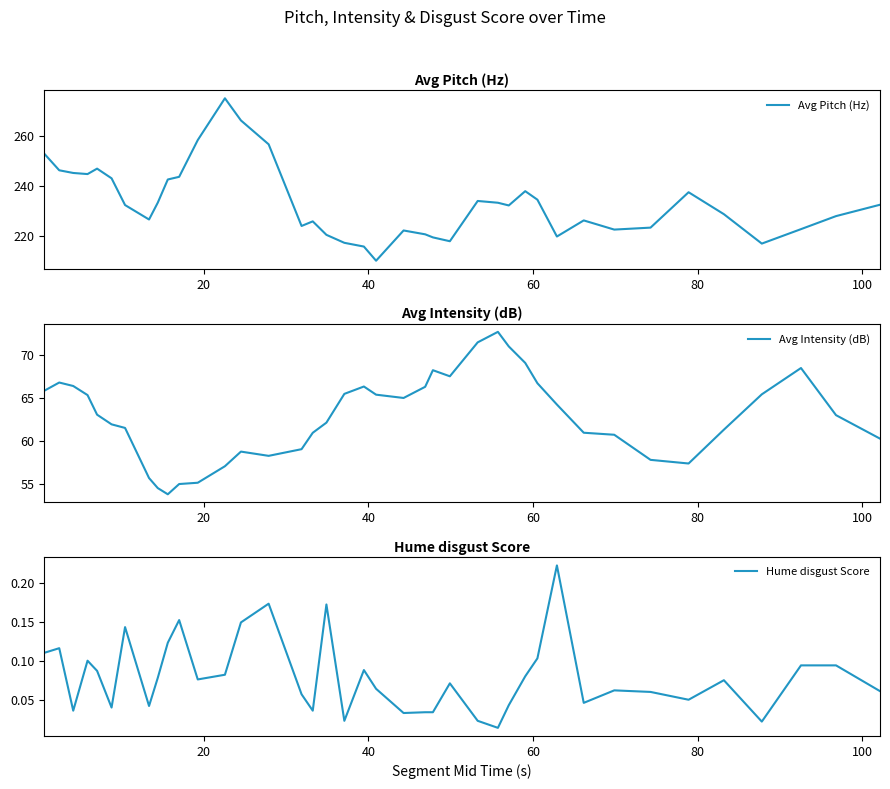

Reading right to left, list all the values displayed in this chart.

Avg Pitch (Hz): 232.5	227.9	222.7	216.9	228.7	237.5	223.3	222.5	226.2	219.7	234.5	238.0	232.2	233.3	234.0	217.8	219.4	220.6	222.2	210.0	215.7	217.2	220.4	225.8	224.0	256.8	266.4	275.3	258.5	243.7	242.7	233.3	226.6	232.4	243.1	247.0	244.8	245.3	246.4	253.1
Avg Intensity (dB): 60.2	63.0	68.5	65.4	61.3	57.4	57.8	60.7	60.9	64.2	66.7	69.1	71.0	72.7	71.5	67.5	68.2	66.3	65.0	65.4	66.3	65.5	62.1	60.9	59.0	58.2	58.7	57.0	55.1	55.0	53.8	54.5	55.7	61.5	61.9	63.0	65.3	66.4	66.8	65.8
Hume disgust Score: 0.1	0.1	0.1	0.0	0.1	0.1	0.1	0.1	0.0	0.2	0.1	0.1	0.0	0.0	0.0	0.1	0.0	0.0	0.0	0.1	0.1	0.0	0.2	0.0	0.1	0.2	0.1	0.1	0.1	0.2	0.1	0.1	0.0	0.1	0.0	0.1	0.1	0.0	0.1	0.1